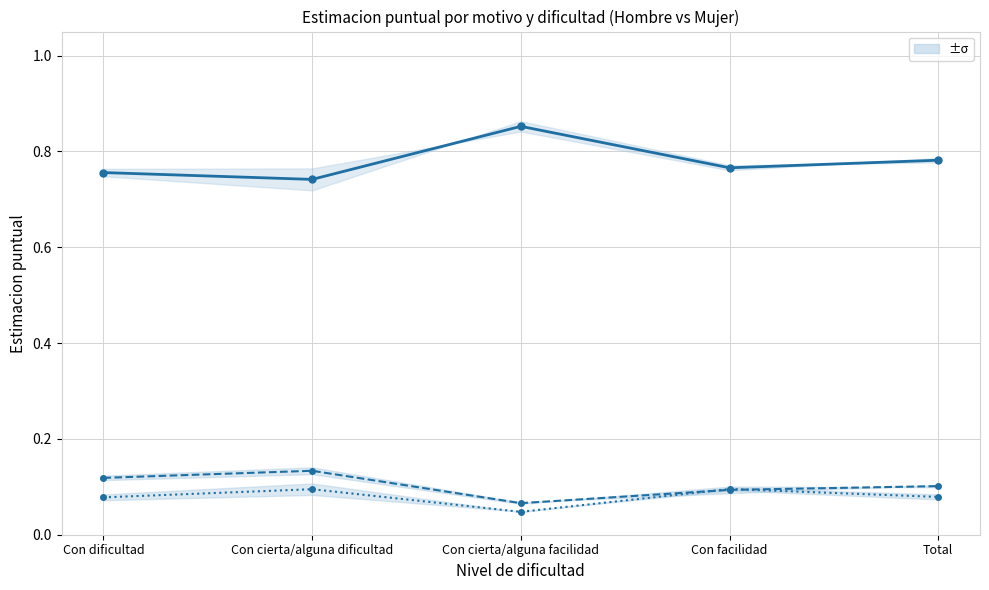

Which series has the largest range (max minus min)?

Creo necesidad (media)